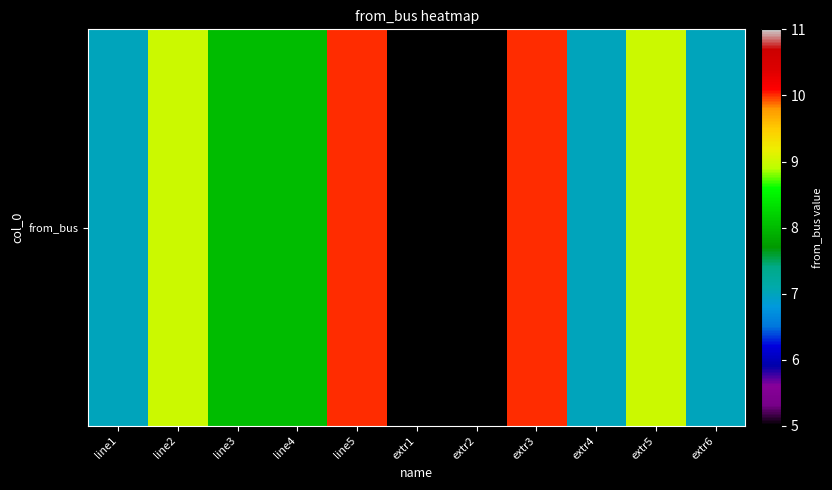

Reading left to right, list all the values displayed in this chart.

7	9	8	8	10	5	5	10	7	9	7